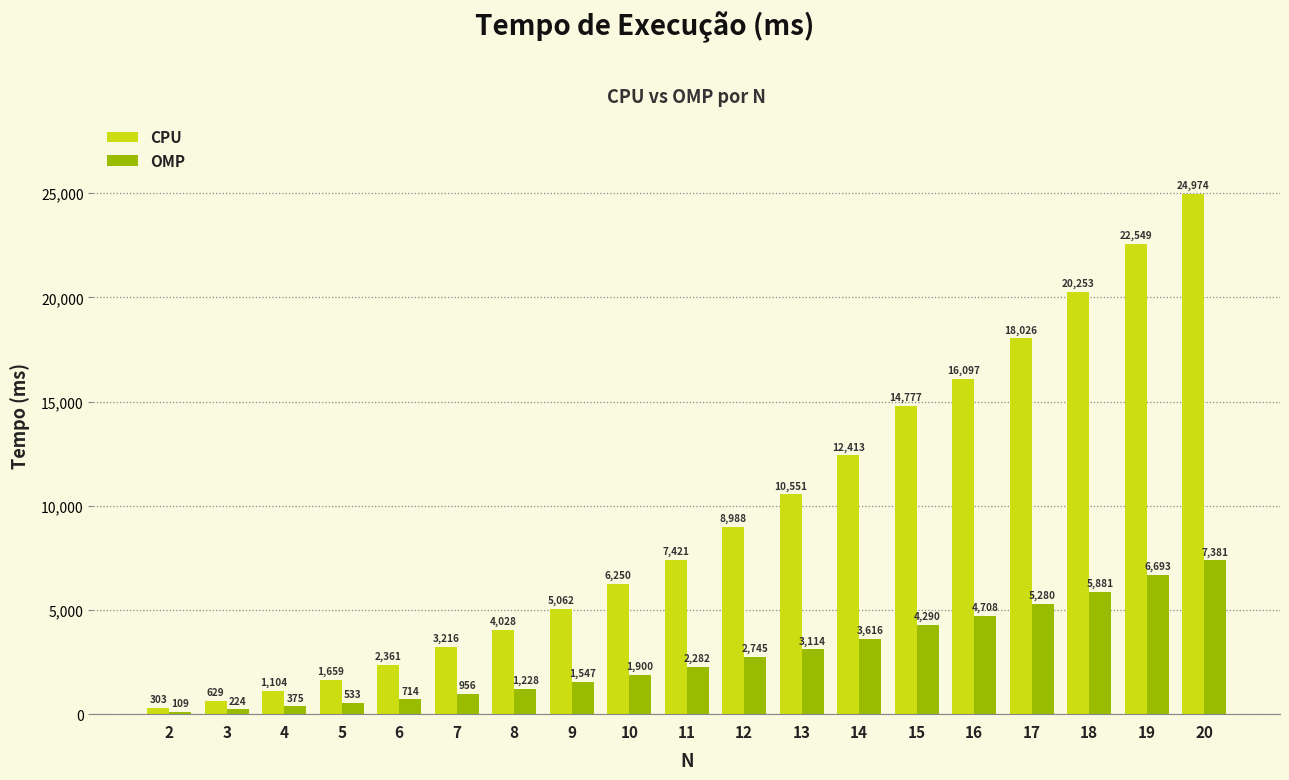

Between 9 and 11, which series saw the biggest shift?

CPU